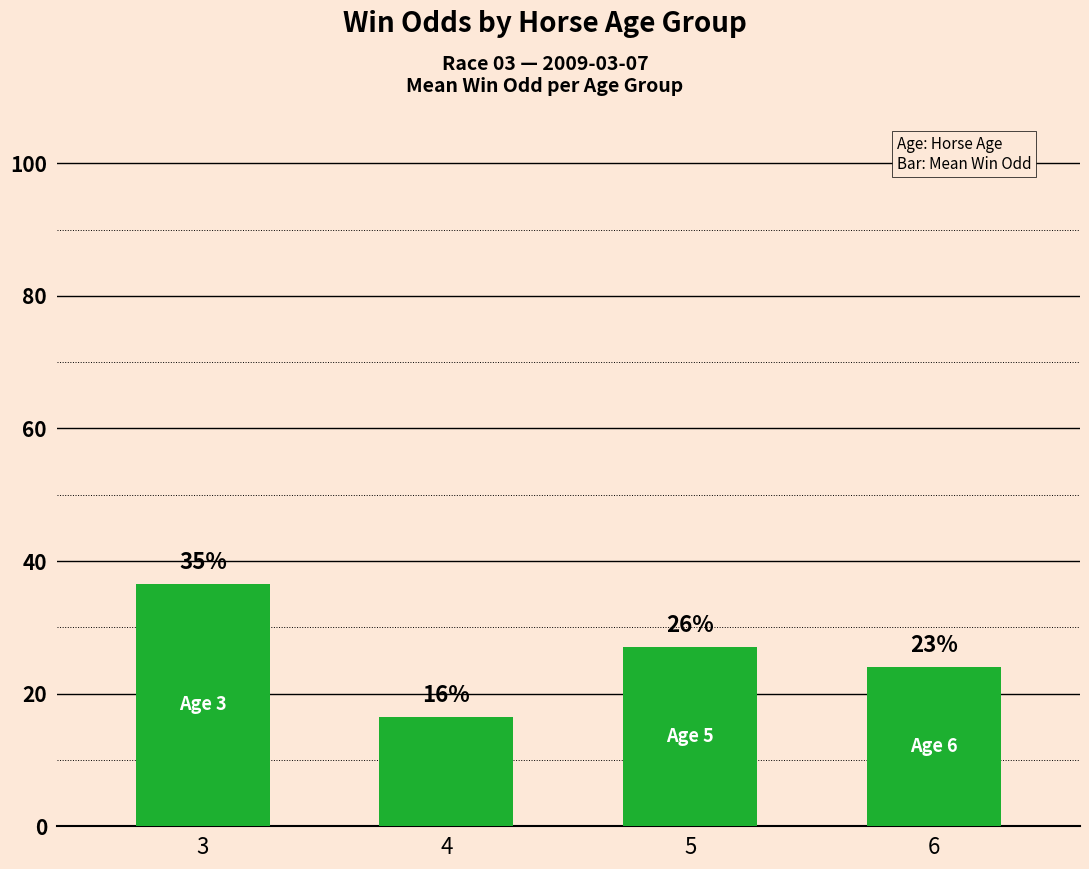

What is the greatest value displayed?

36.6